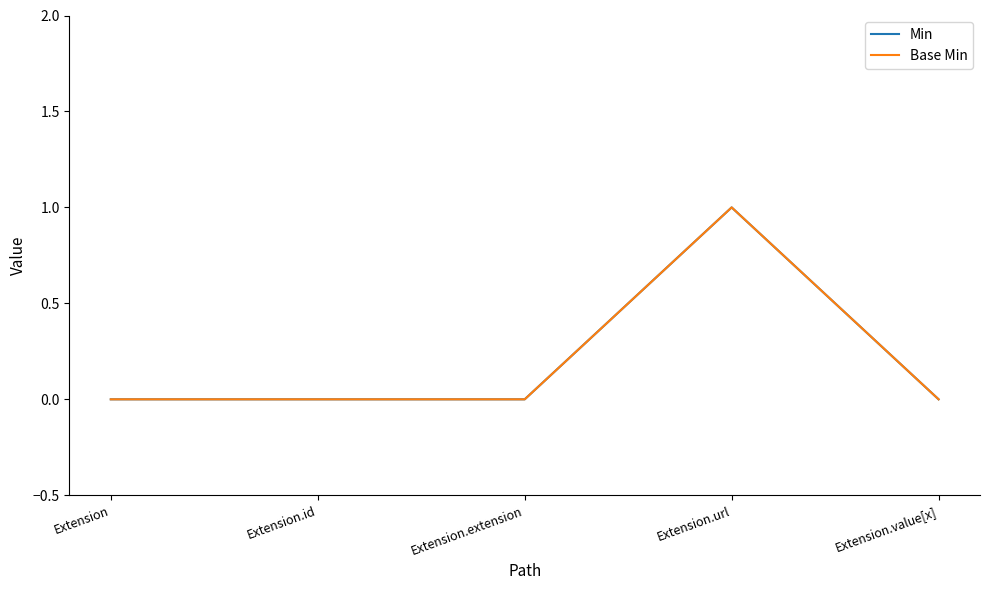

What is the highest value of the Min series?

1